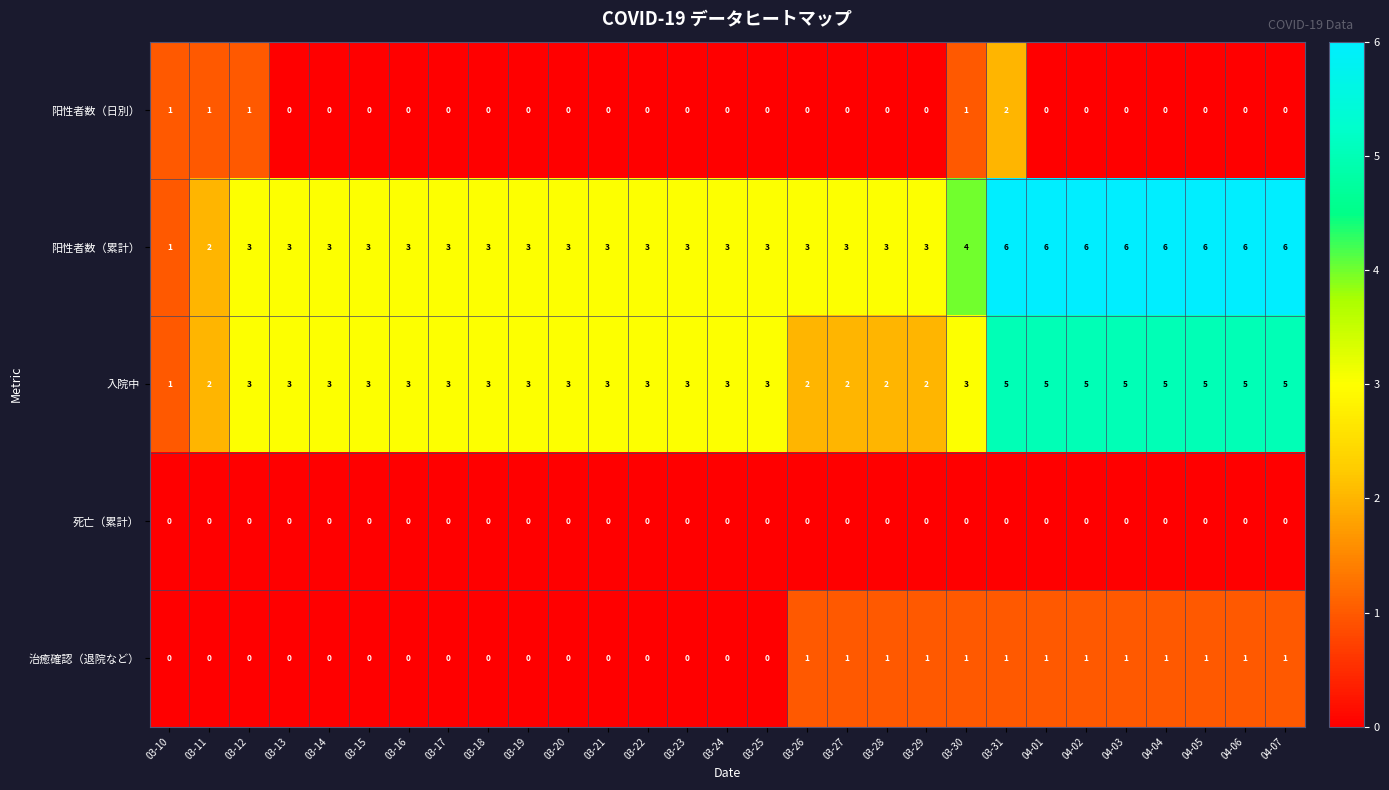

How many distinct data groups are displayed?

5